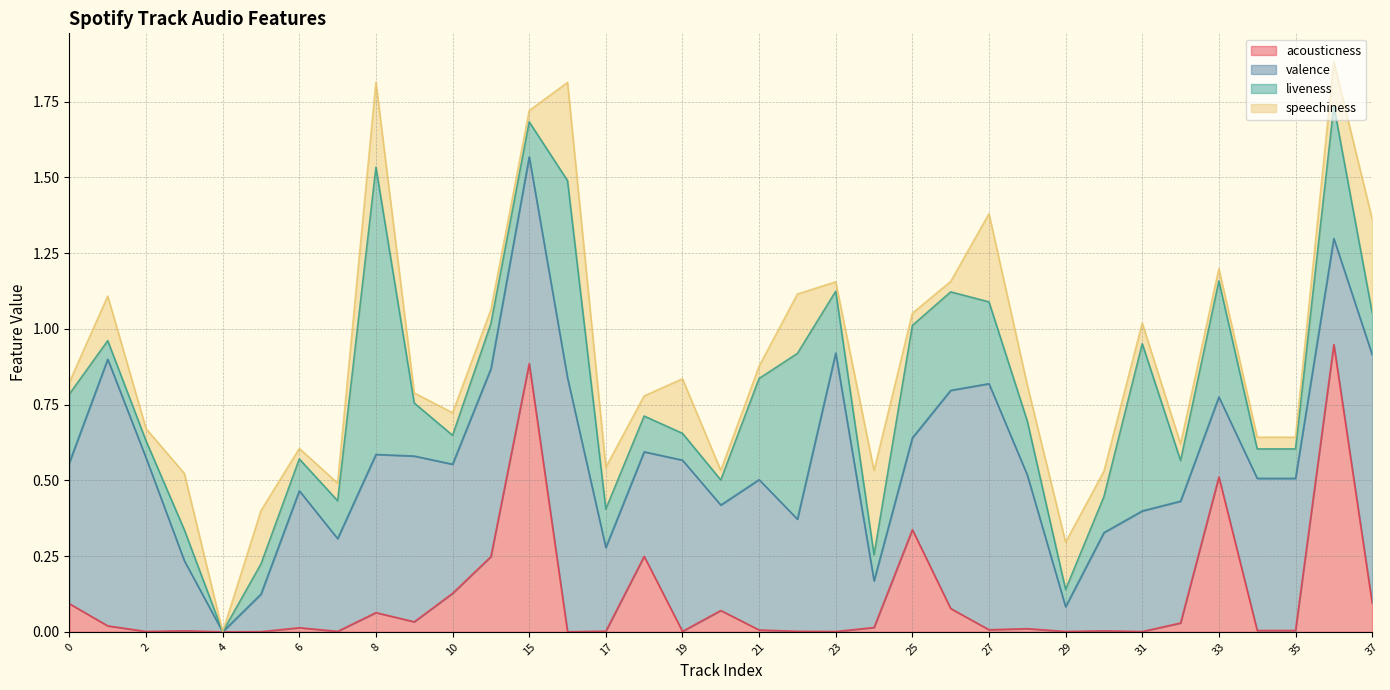

Is it true that valence equals 0.3 at 30?

True